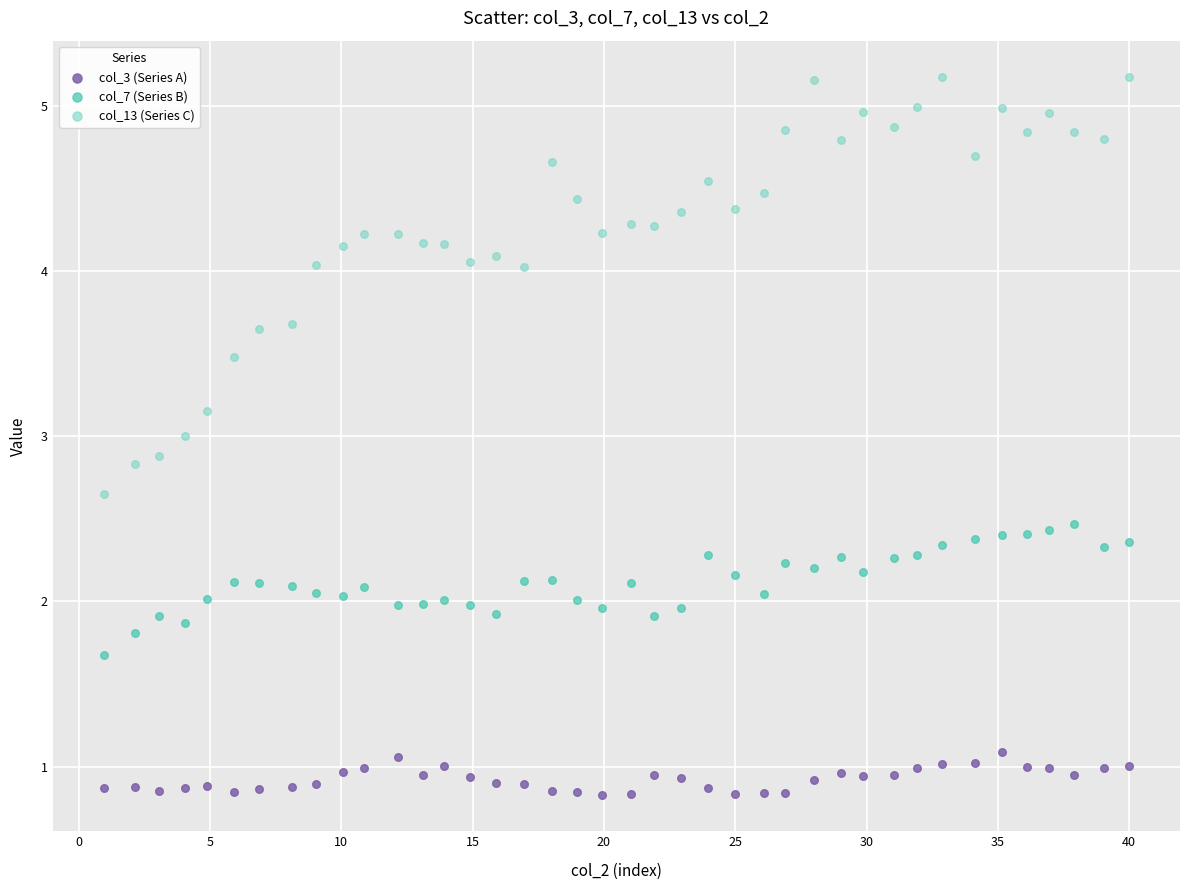

What is the X range (max minus min) for the scatter plot?

39.0